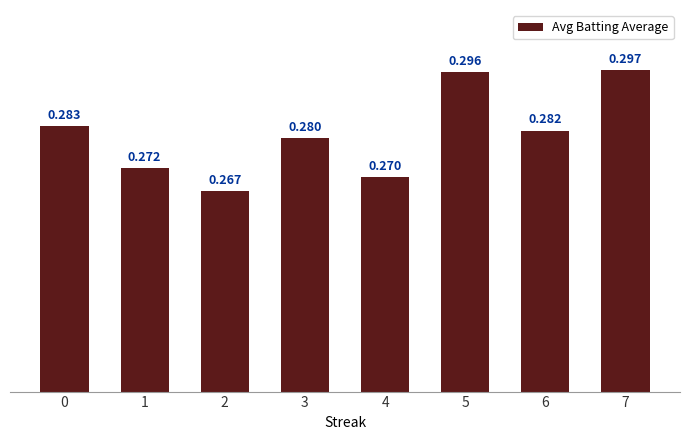

What is the maximum value shown in the chart?

0.3